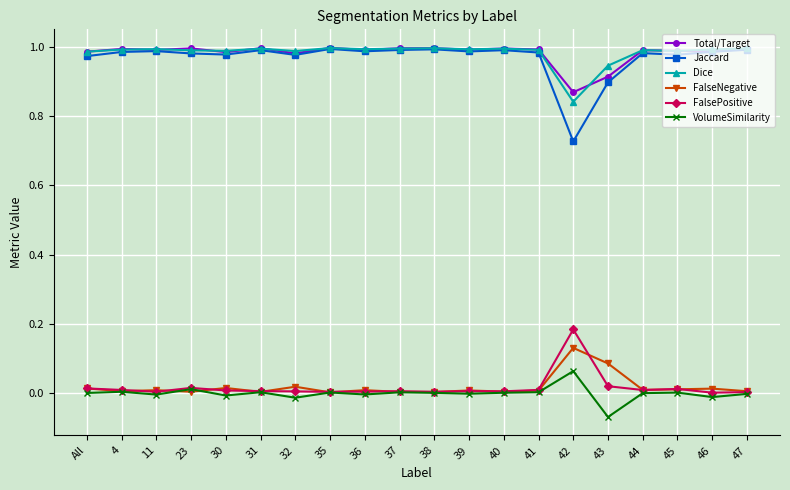

What are all the series names shown in the legend?

Total/Target, Jaccard, Dice, FalseNegative, FalsePositive, VolumeSimilarity